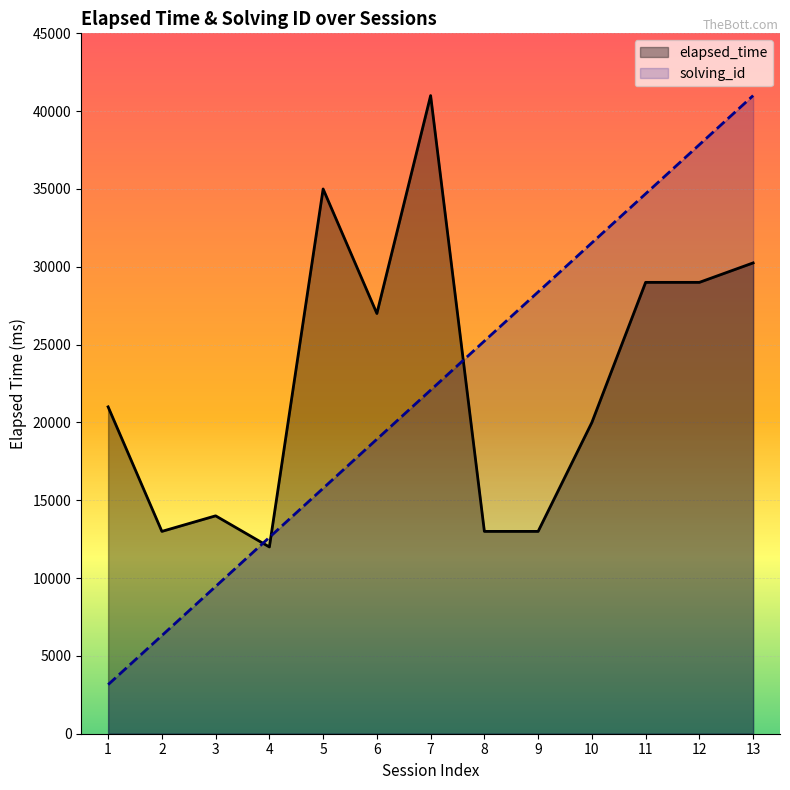

Rank the series by their average value, from highest to lowest.

elapsed_time, solving_id